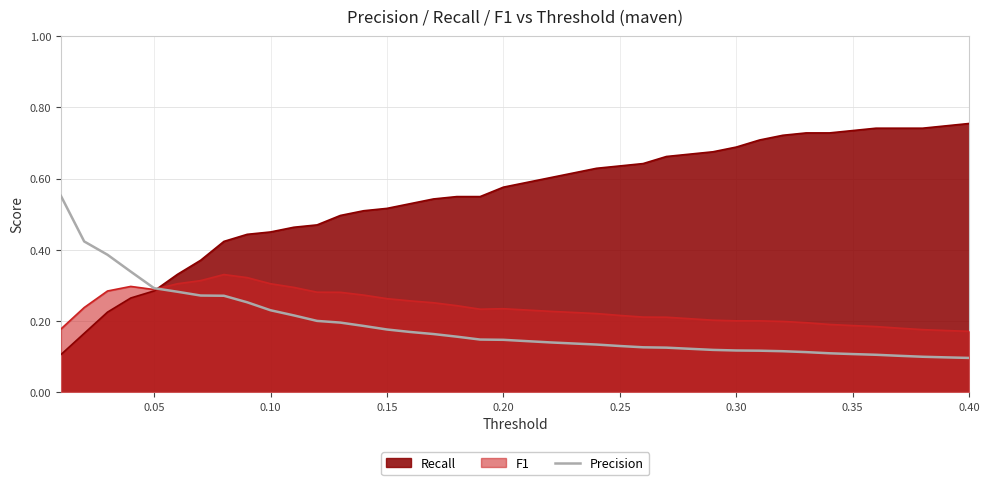

Reading left to right, extract all data points from this chart.

0.6	0.4	0.4	0.3	0.3	0.3	0.3	0.3	0.3	0.2	0.2	0.2	0.2	0.2	0.2	0.2	0.2	0.2	0.1	0.1	0.1	0.1	0.1	0.1	0.1	0.1	0.1	0.1	0.1	0.1	0.1	0.1	0.1	0.1	0.1	0.1	0.1	0.1	0.1	0.1